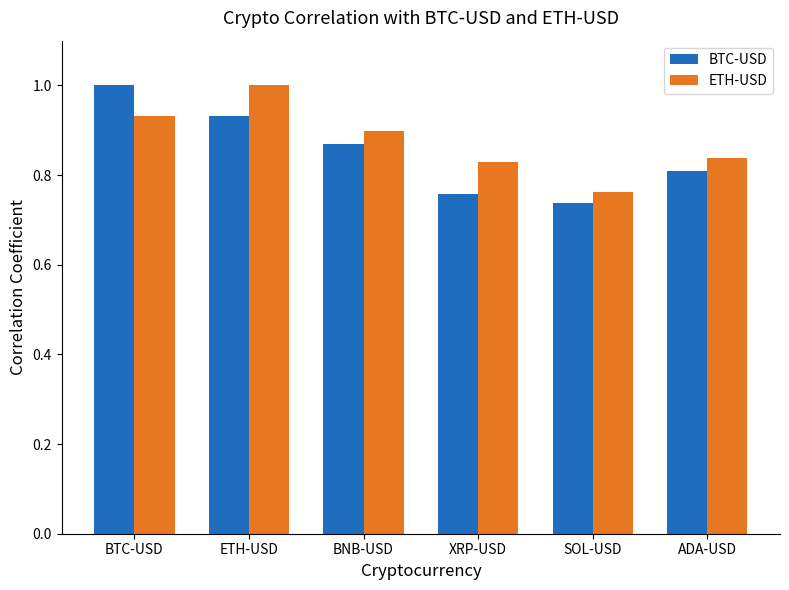

Between BTC-USD and SOL-USD, which series saw the biggest shift?

BTC-USD